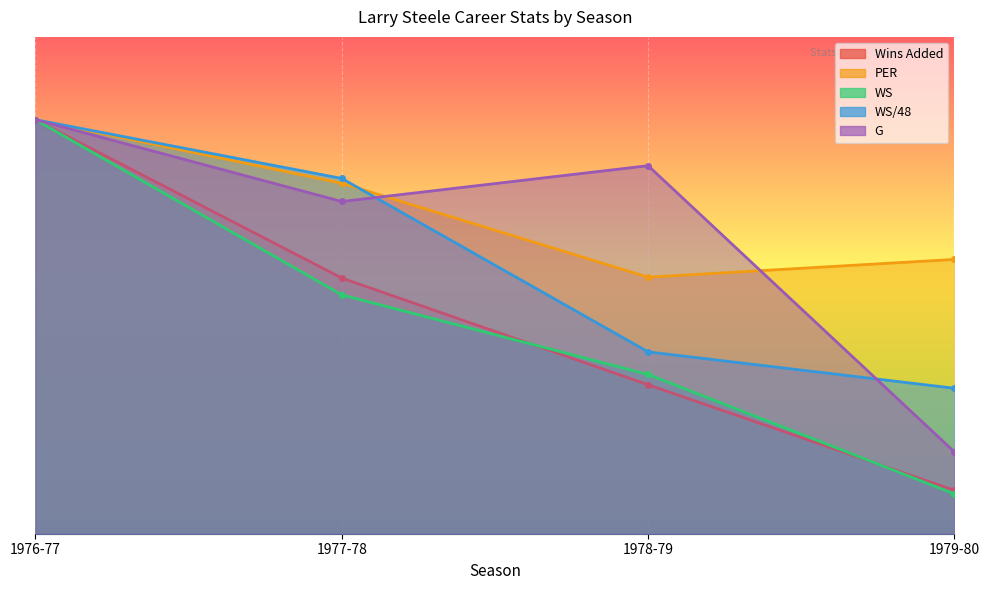

True or false: G and WS cross at least once.

False